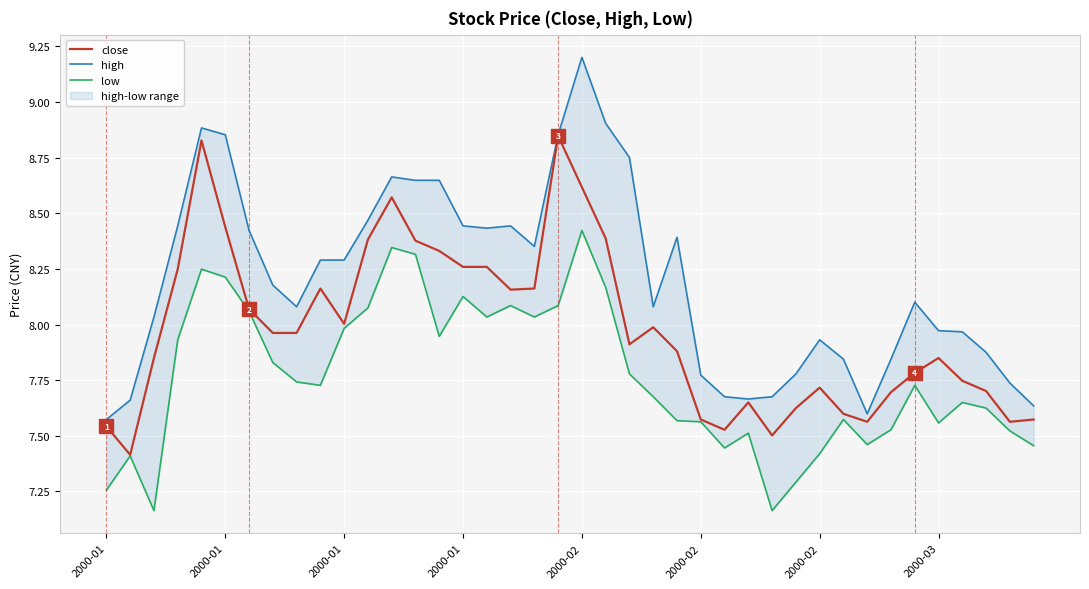

True or false: high and close cross at least once.

False